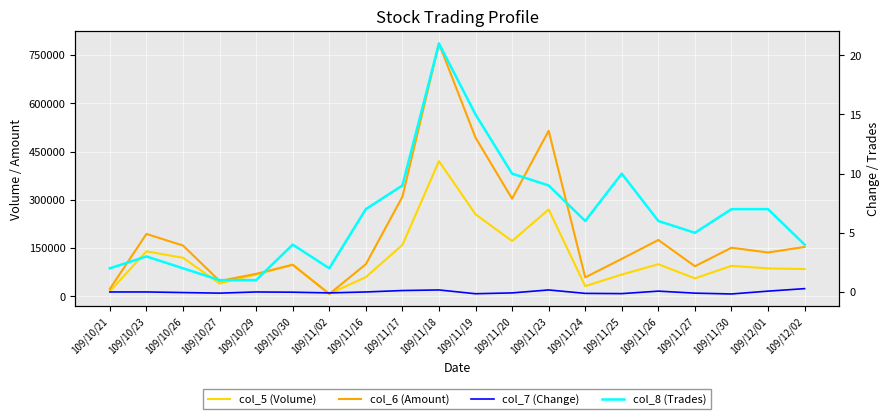

What is the difference between the col_6 (Amount) values at 109/11/24 and 109/11/19?

433900.0